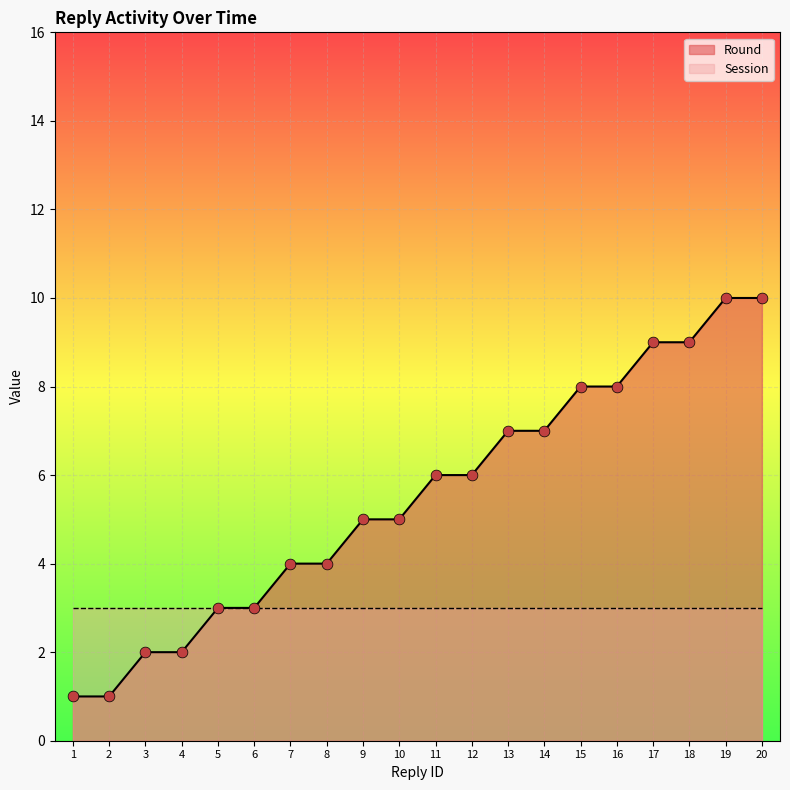

What is the change in value from 7 to 10?

+1